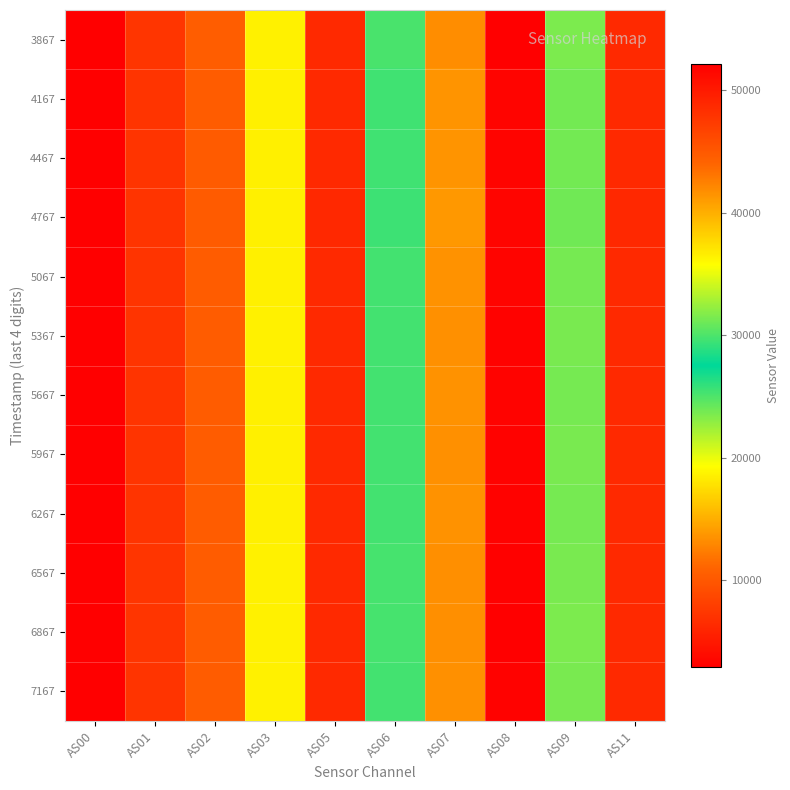

How many series are shown in this chart?

12